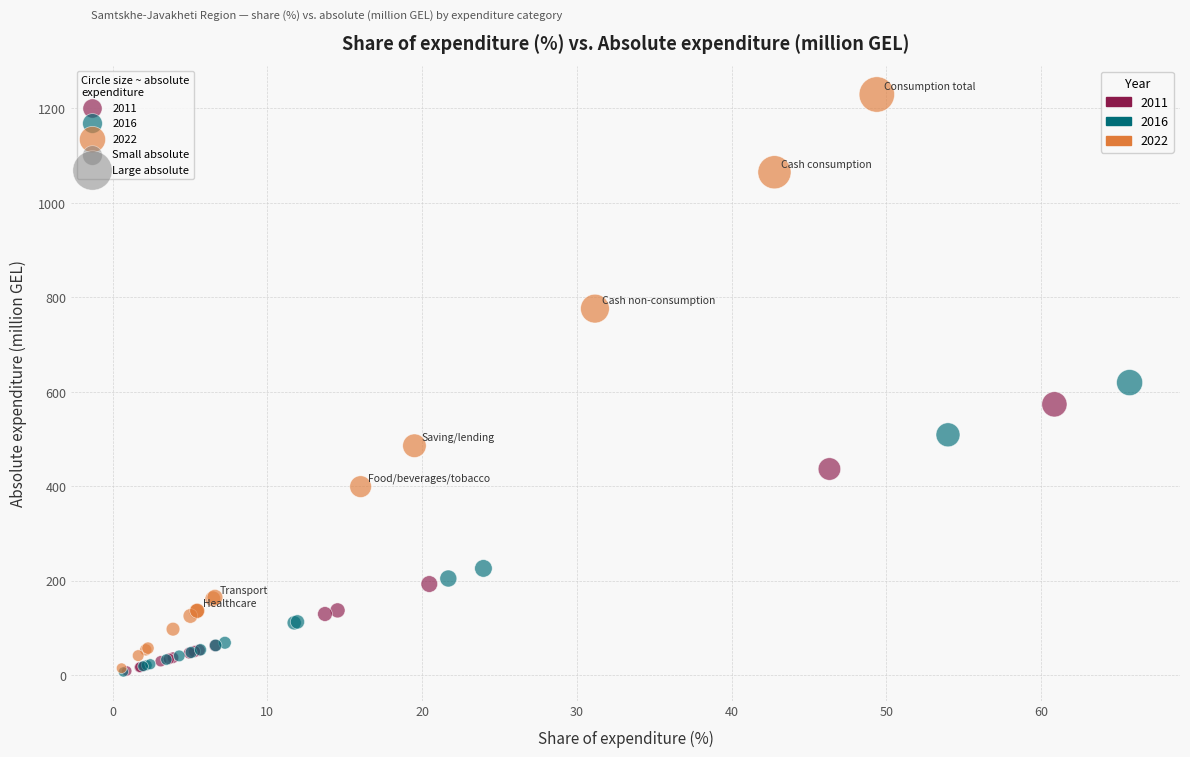

Which series reaches the maximum Y coordinate?

2022